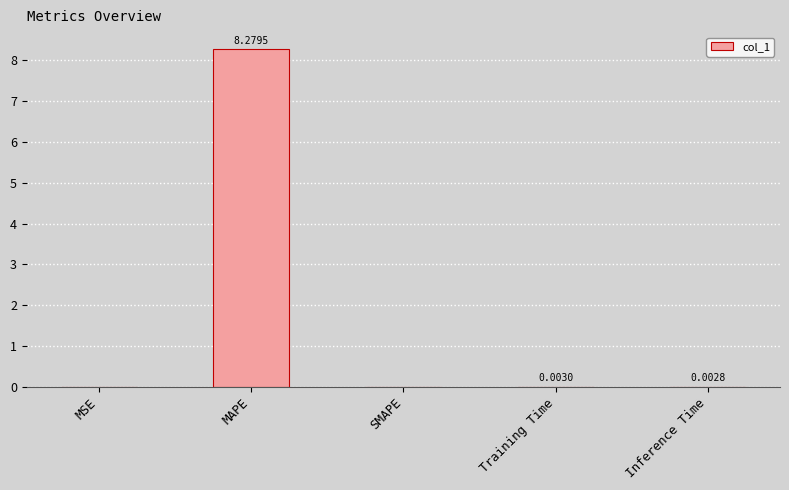

What is the sum of all values?

8.3